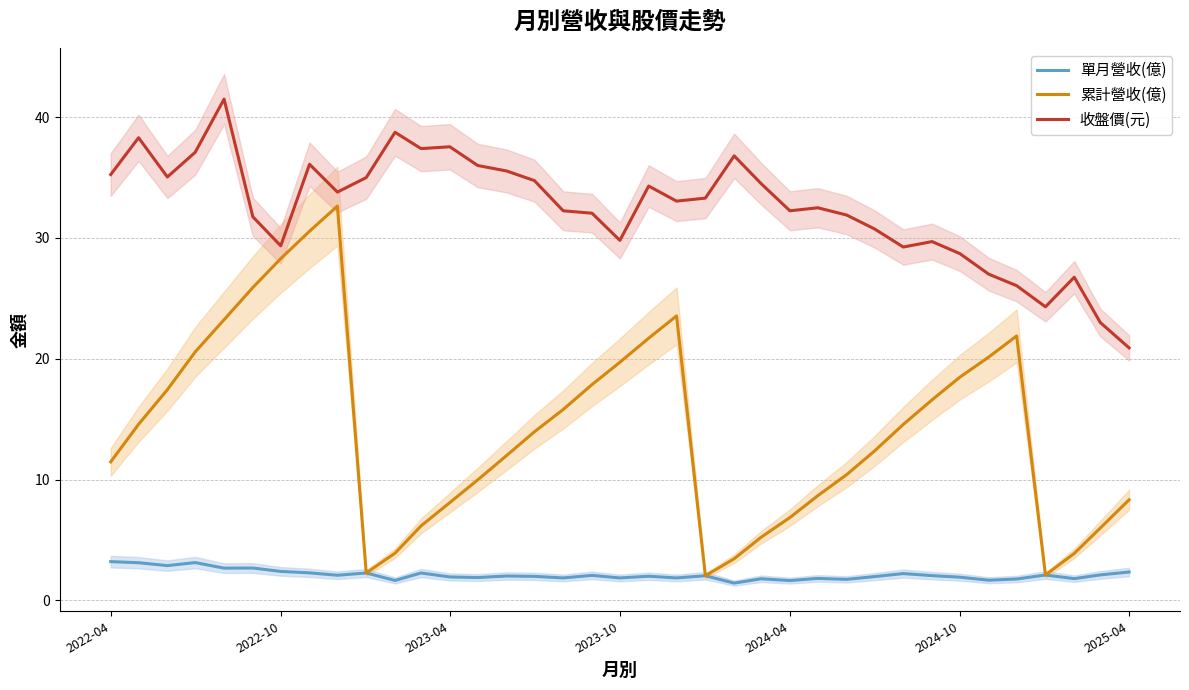

What is the lowest value of the 累計營收(億) series?

2.0